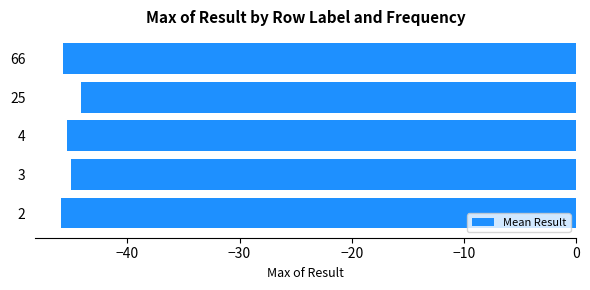

What is the greatest value displayed?

-44.1